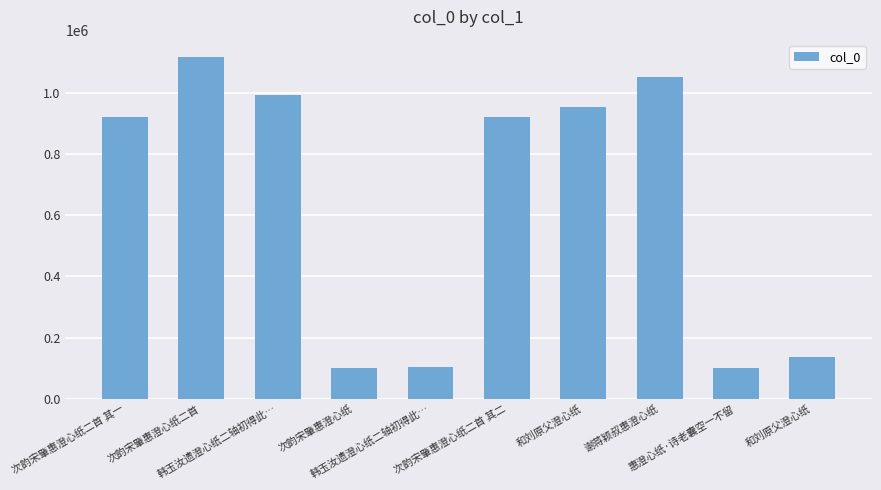

The chart shows a value of 1049868 at 谢蒋颖叔惠澄心纸. True or false?

True